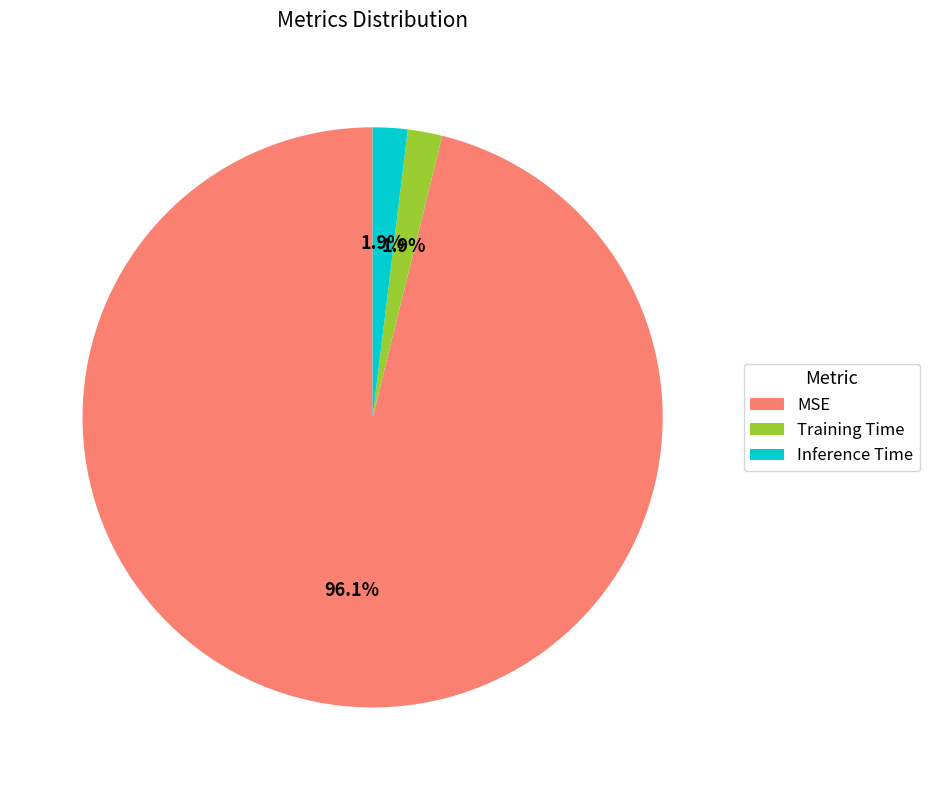

Do Training Time and Inference Time together represent more than half of the pie?

No